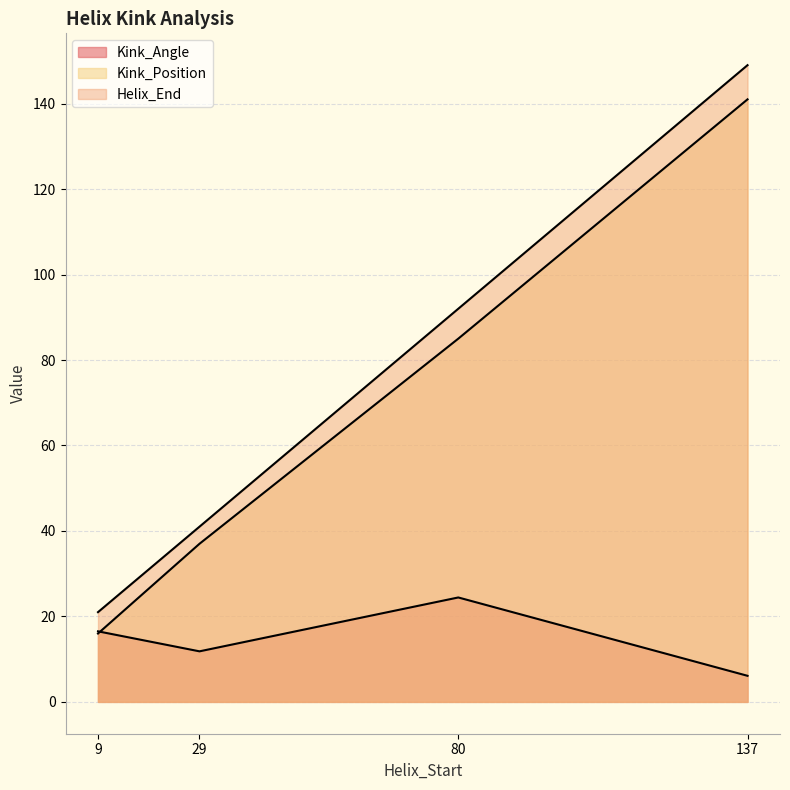

Between 29 and 80, which is larger?

80